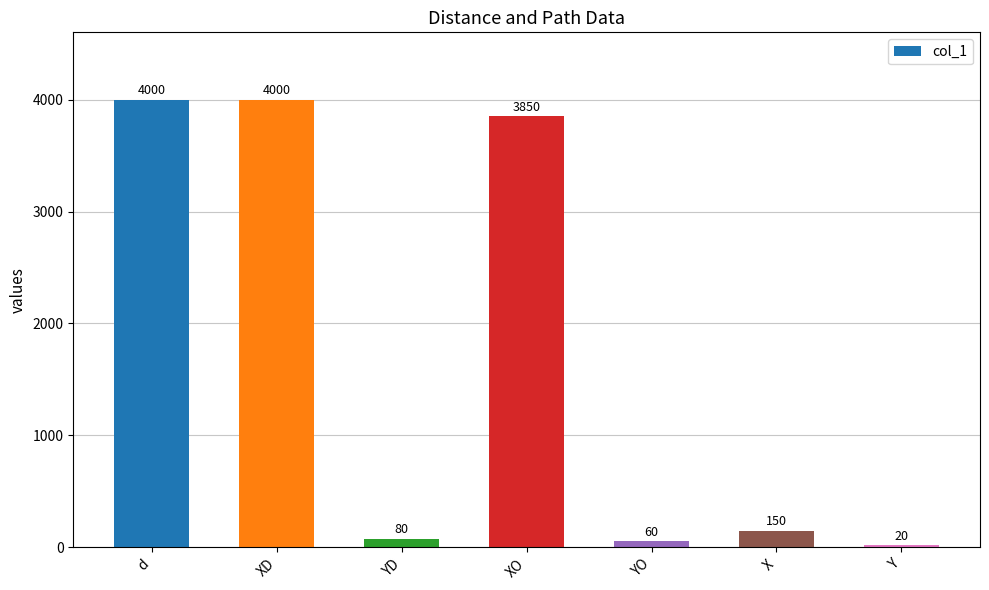

The chart shows a value of 4000 at XD. True or false?

True